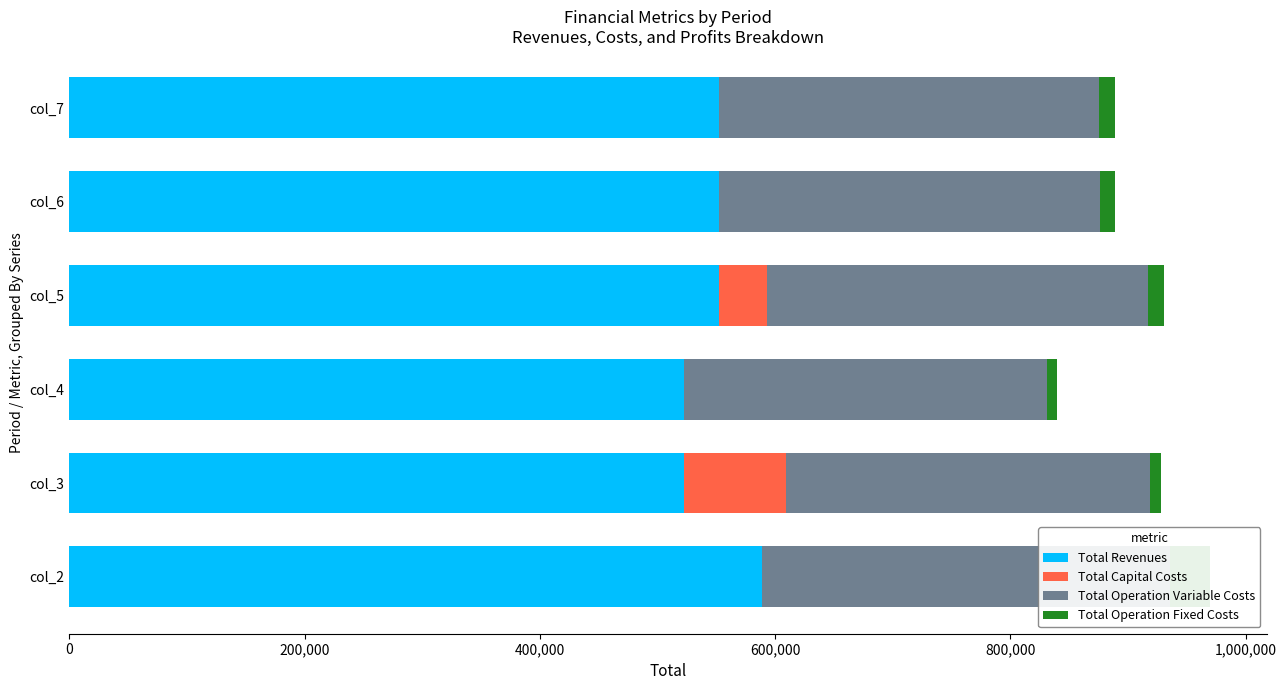

What is the difference between the maximum and minimum values in the Total Operation Variable Costs series?

38201.5